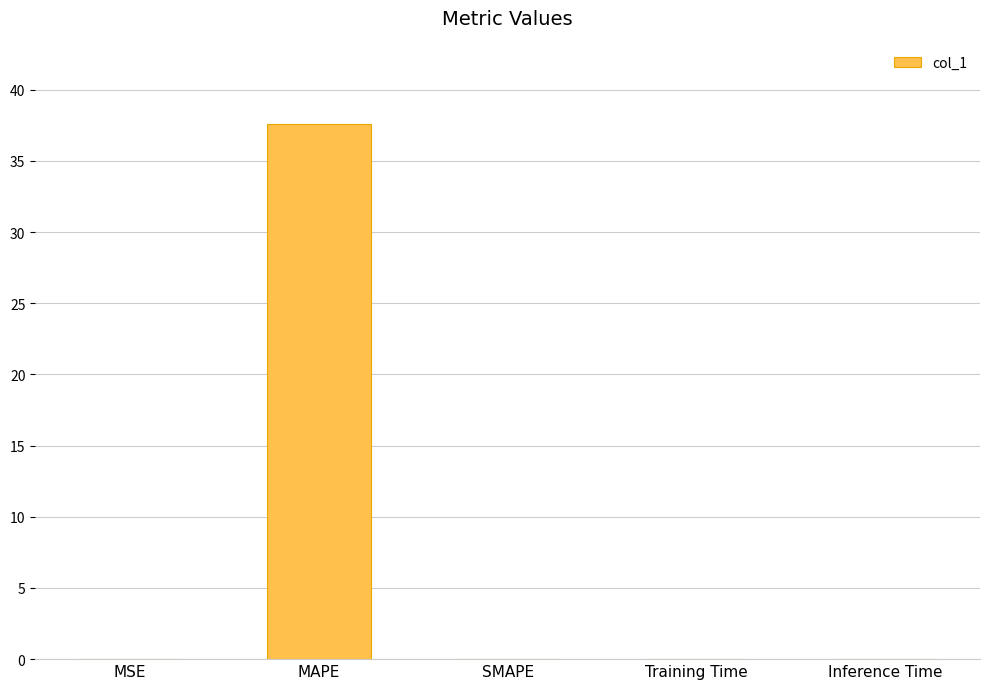

The chart shows a value of 0.0 at Training Time. True or false?

True